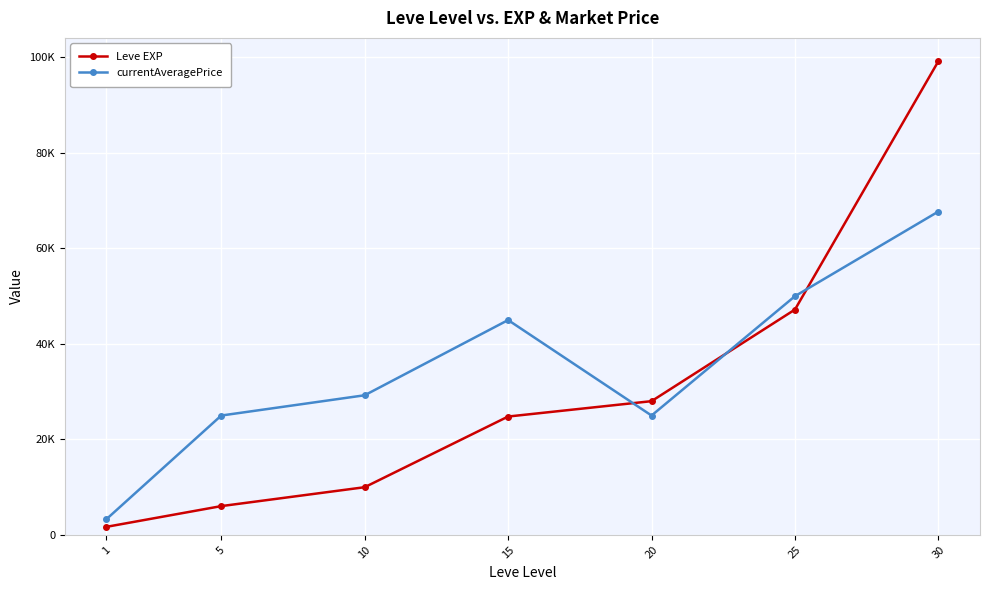

Is the value of currentAveragePrice at 10 greater than the value of Leve EXP at 15?

Yes